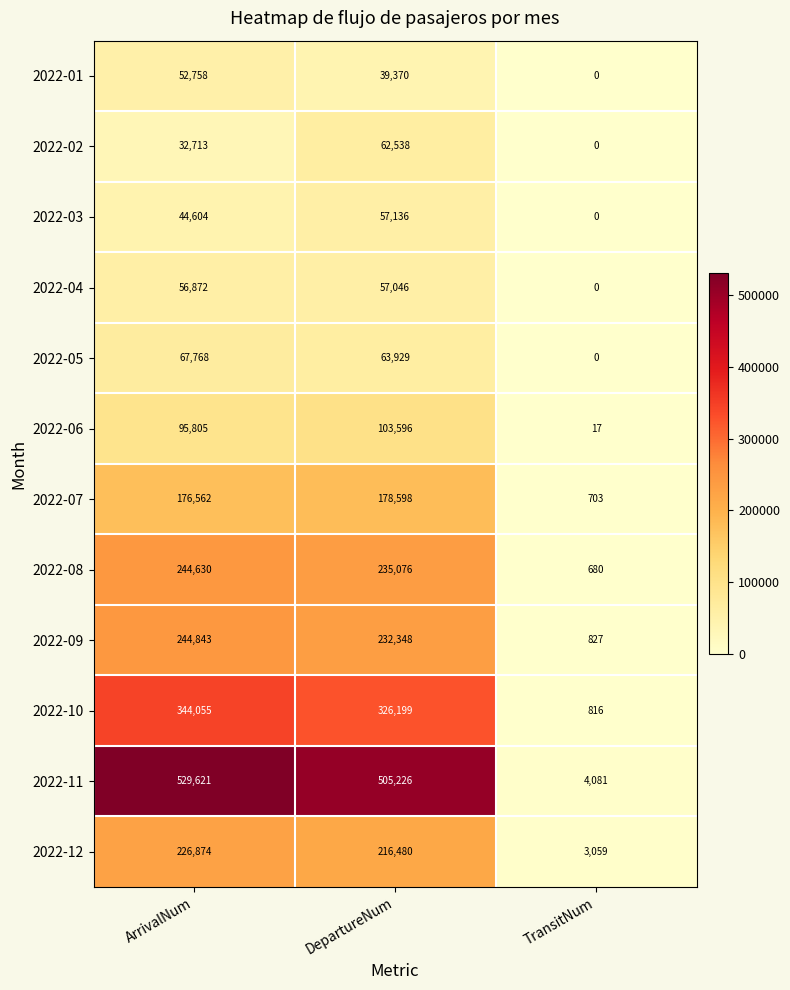

The value of 2022-05 at ArrivalNum is 67768. True or false?

True